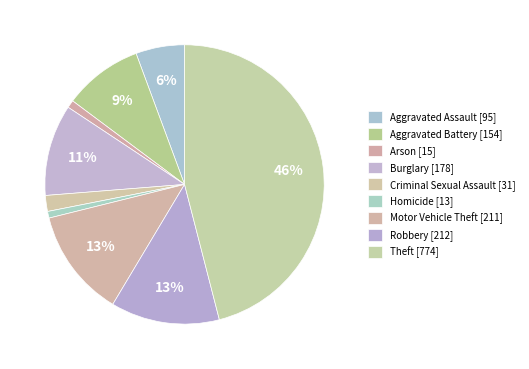

What percentage do Robbery and Criminal Sexual Assault together represent?

14.4%